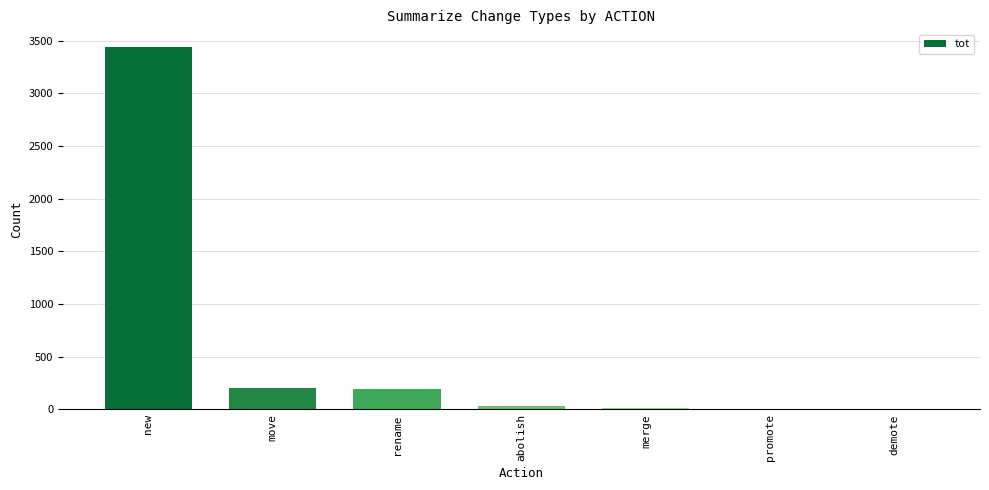

At which category does the chart reach its peak across all series?

new